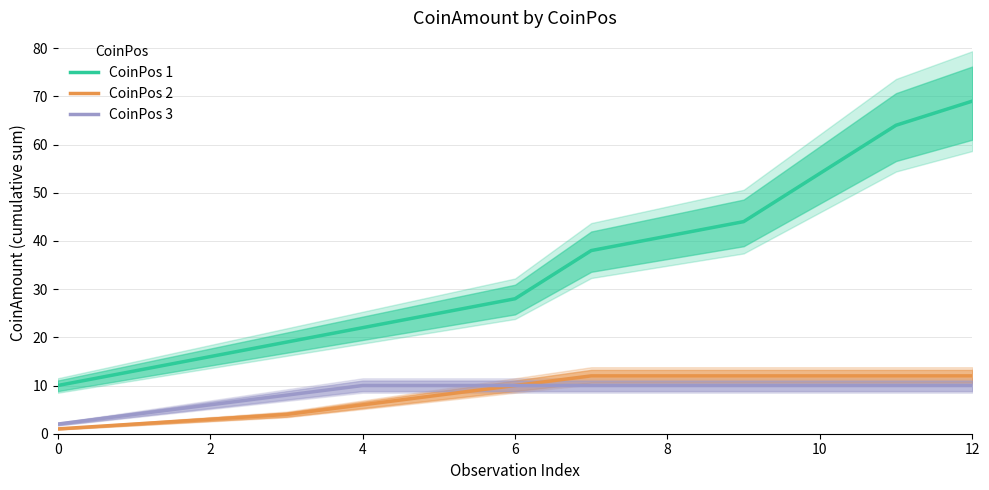

What is the smallest value displayed?

1